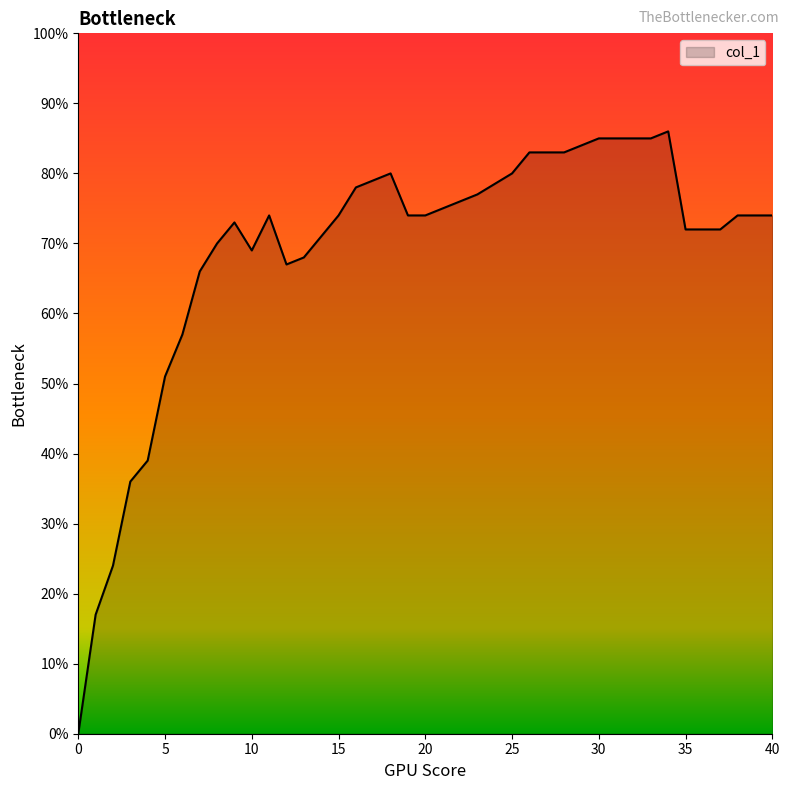

True or false: the data has more than 0 interior local peaks.

True